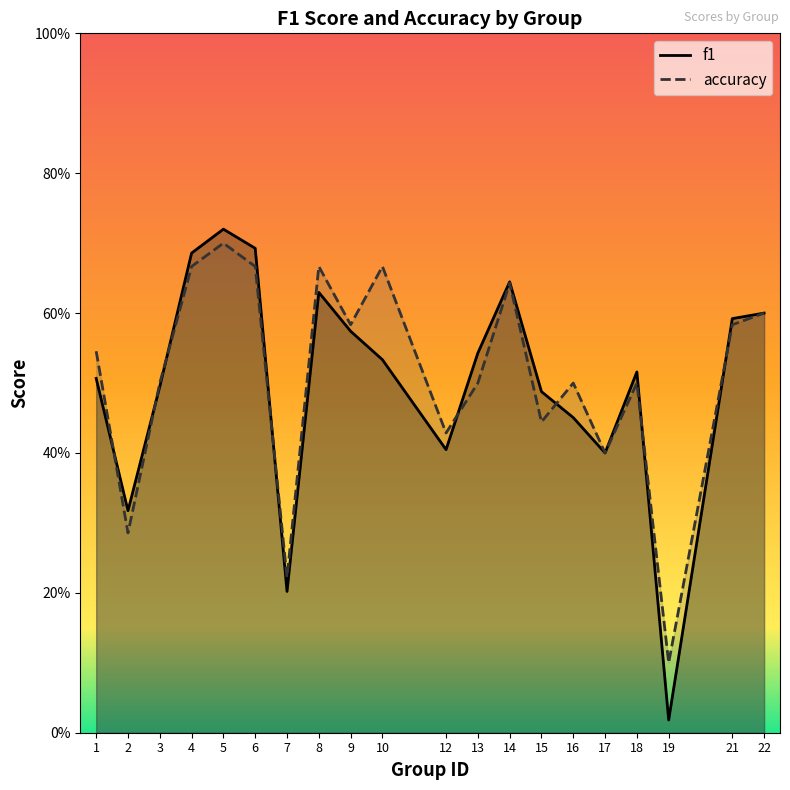

Which category has the lowest value in the accuracy series?

19